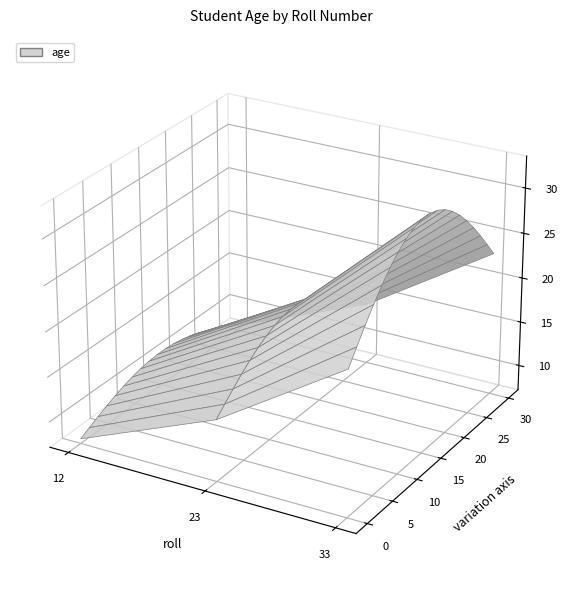

Reading left to right, extract all data points from this chart.

12=11	23=20	33=33